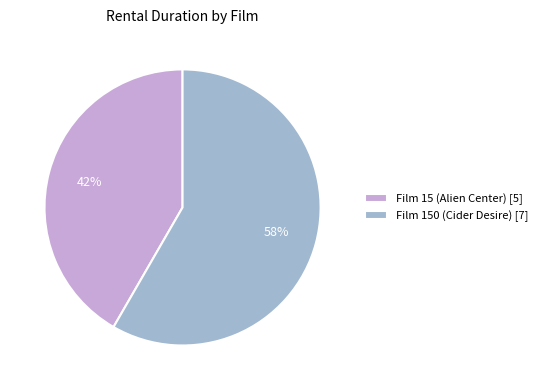

Rank the categories by value from lowest to highest.

Film 15 (Alien Center), Film 150 (Cider Desire)